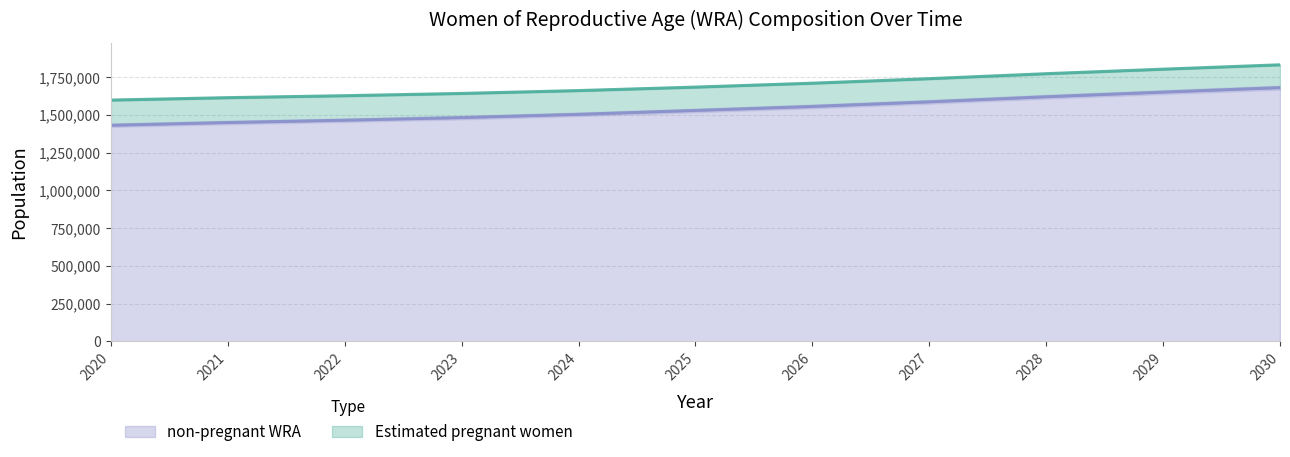

What is the greatest value displayed?

1682548.6